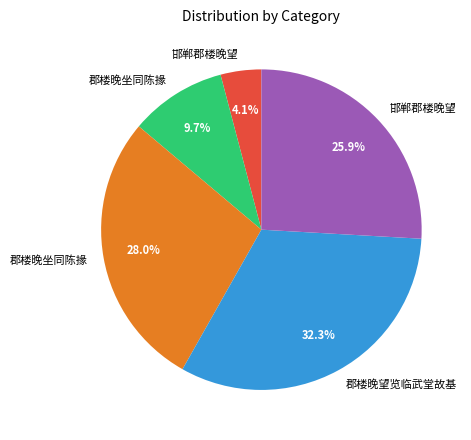

How many segments does this pie chart have?

5